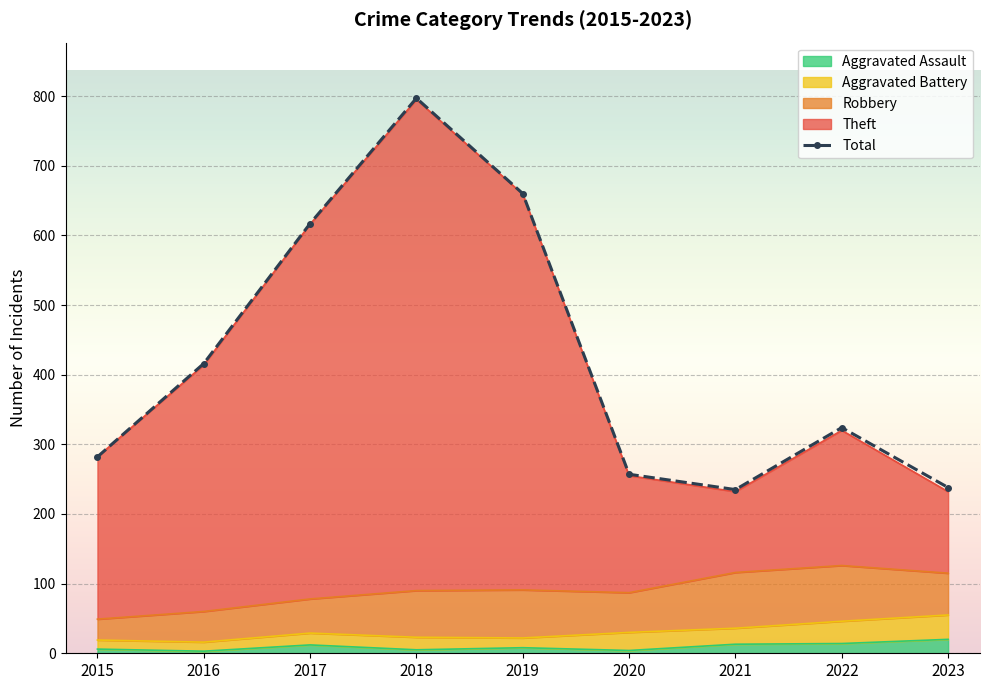

Reading right to left, list all the values displayed in this chart.

238	324	235	257	660	797	617	416	282